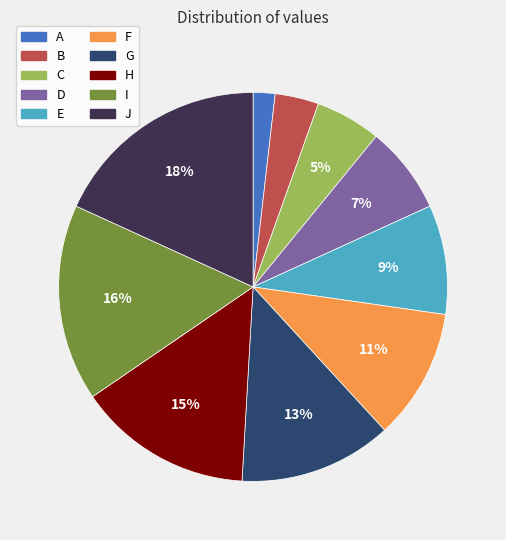

What is the smallest slice in the pie chart?

A